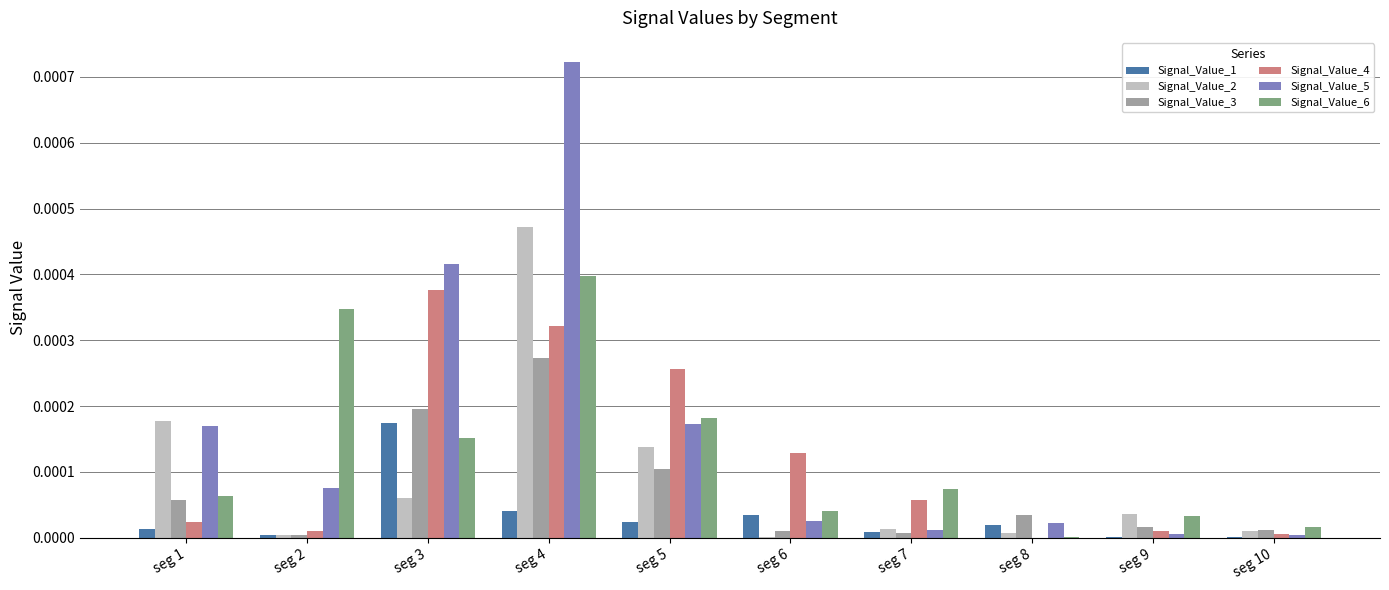

Which series has the largest total across all categories?

Signal_Value_5